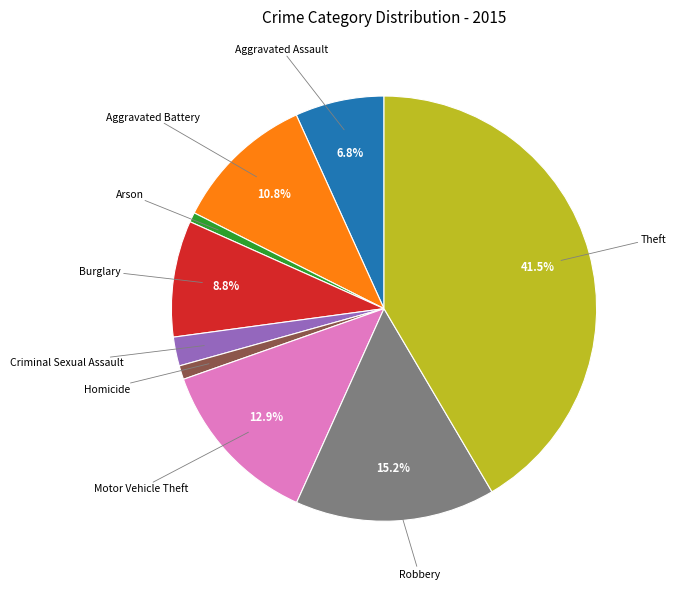

Which slice is the largest?

Theft